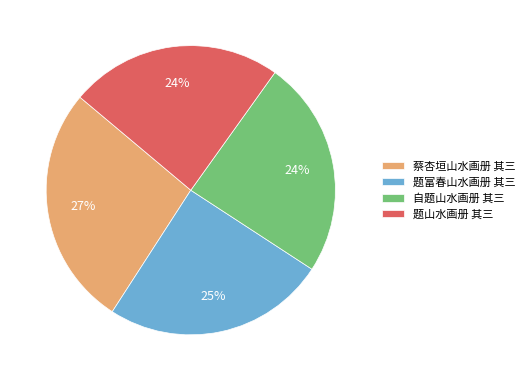

Which category has the biggest portion of the pie?

蔡杏垣山水画册 其三